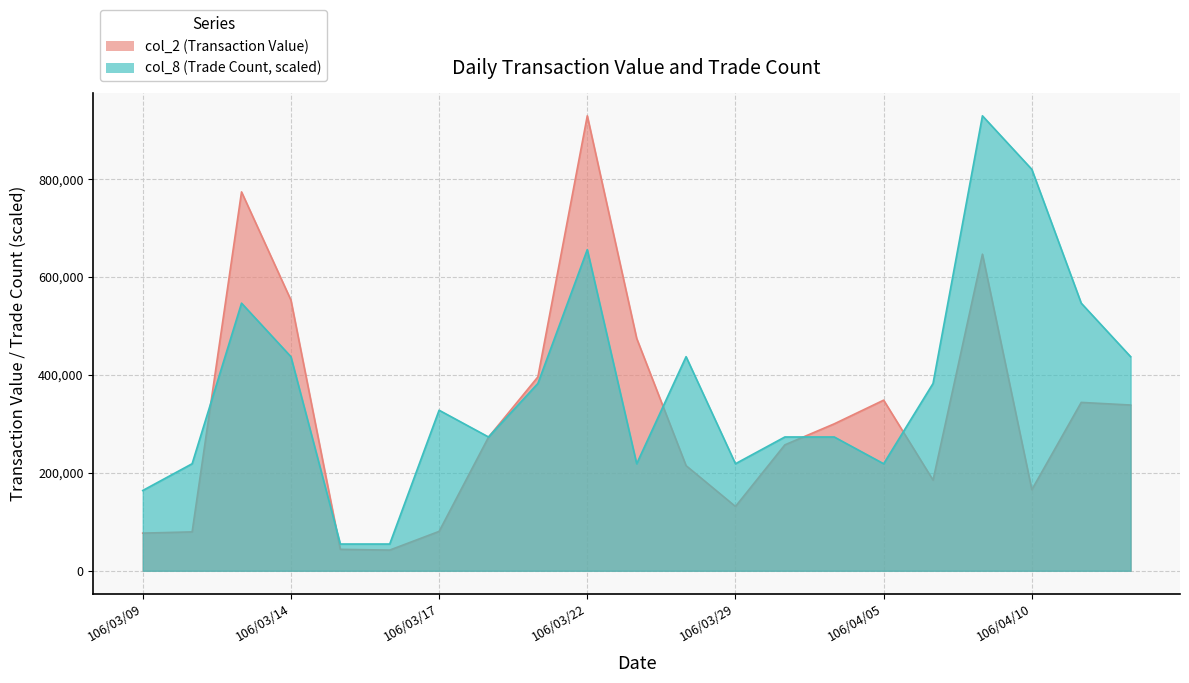

At which label does col_2 (Transaction Value) first exceed 272830?

106/03/13